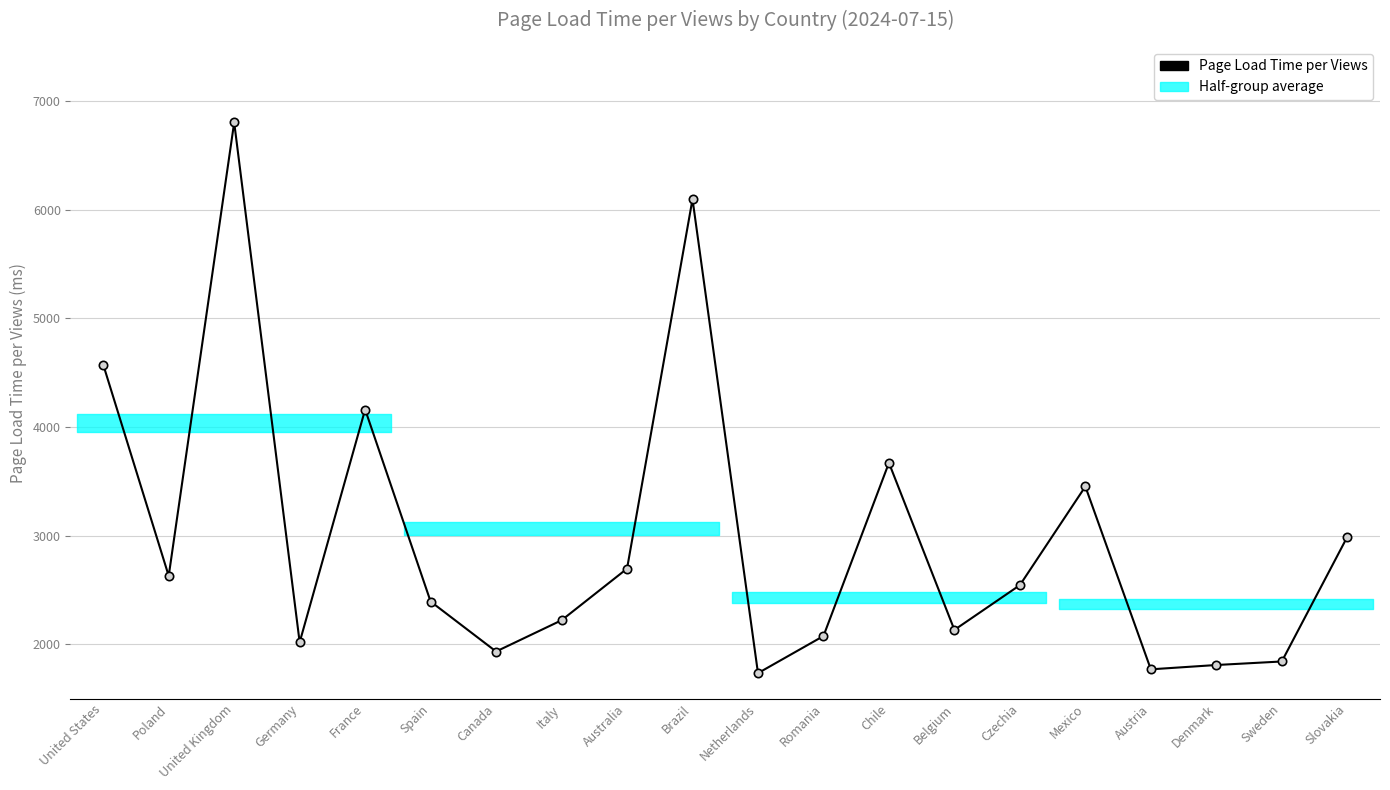

Rank the categories by value from lowest to highest.

Netherlands, Austria, Denmark, Sweden, Canada, Germany, Romania, Belgium, Italy, Spain, Czechia, Poland, Australia, Slovakia, Mexico, Chile, France, United States, Brazil, United Kingdom